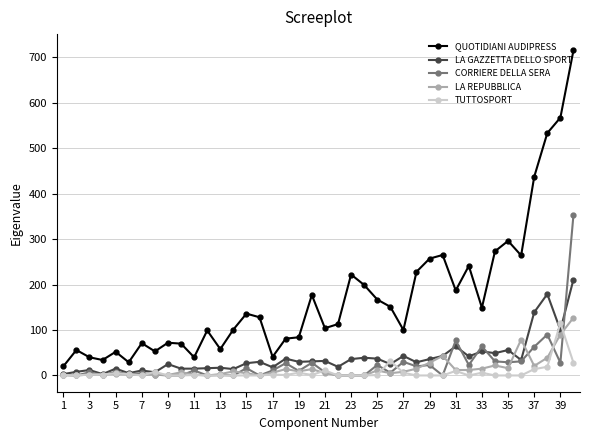

Which series has the widest spread of values?

QUOTIDIANI AUDIPRESS